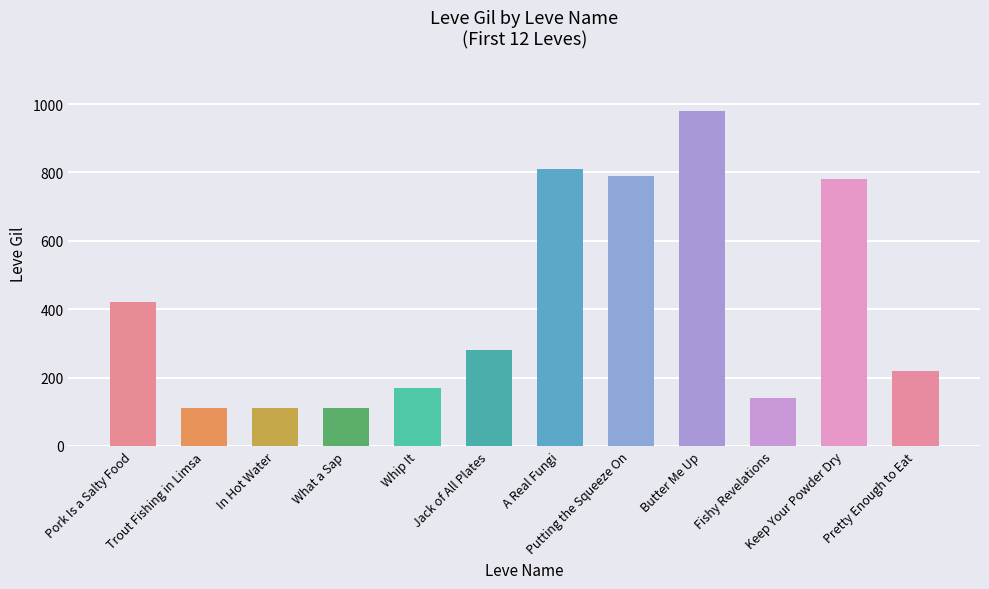

Reading left to right, list all the values displayed in this chart.

420	112	112	112	170	280	810	790	980	140	780	220